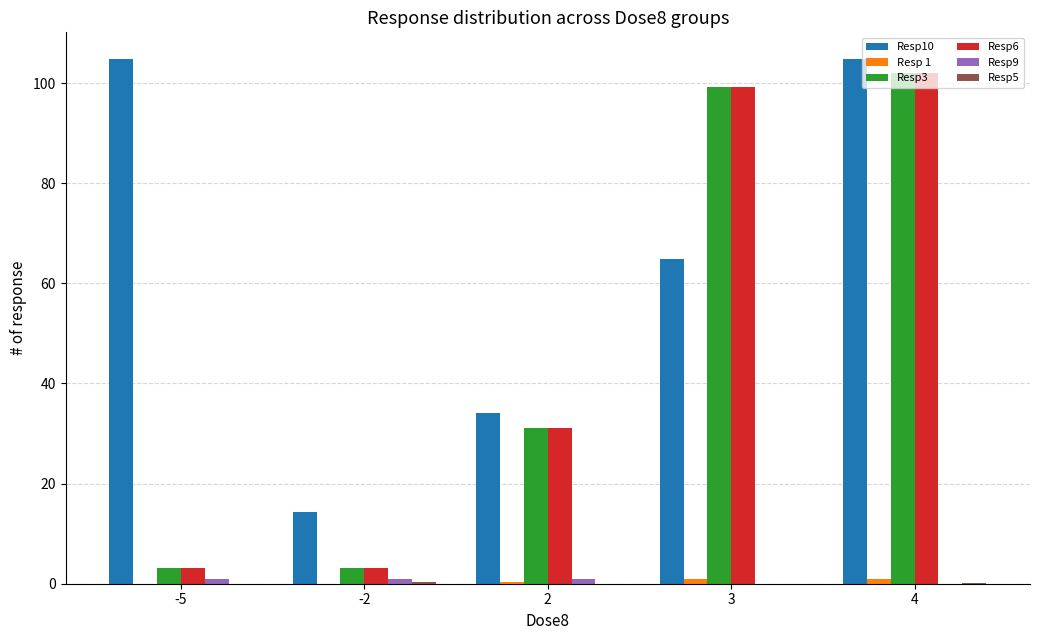

What is the greatest value displayed?

104.9